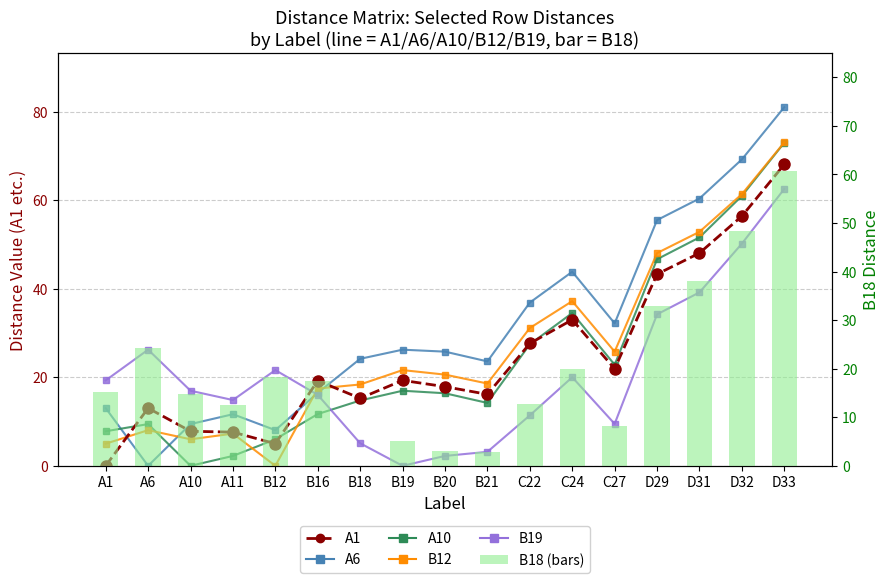

At which label does A6 reach its peak?

D33